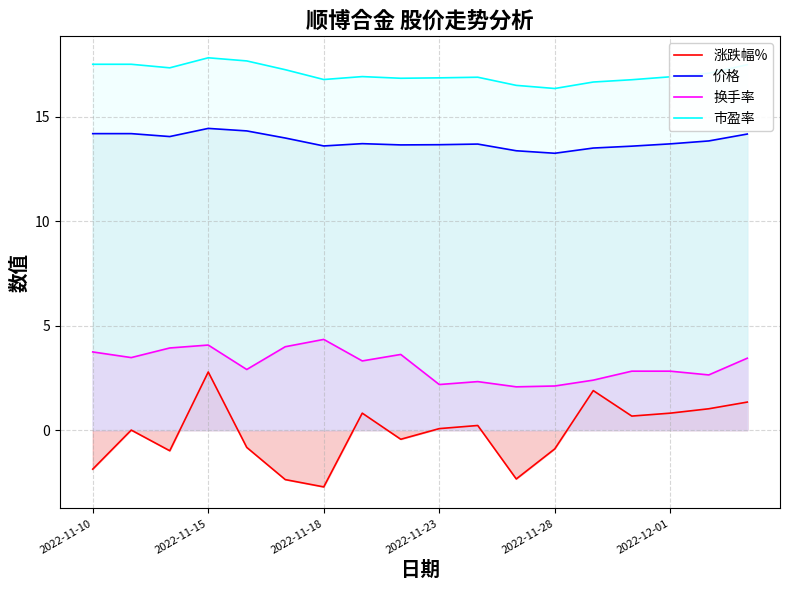

What is the sum of all 价格 values?

248.9